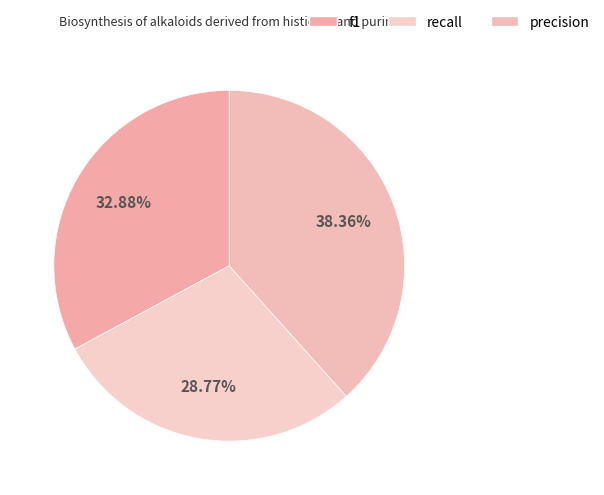

To the nearest percent, what is the difference between the largest and smallest slice percentages?

10%